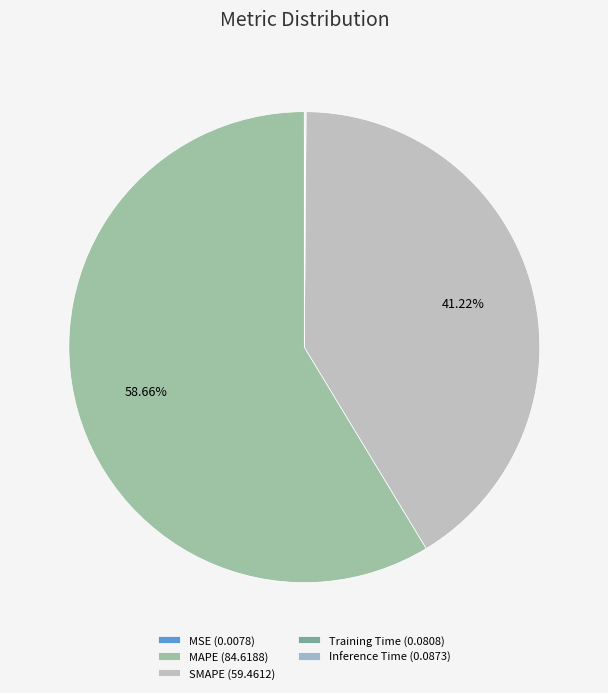

To the nearest percent, what is the average slice percentage?

20%